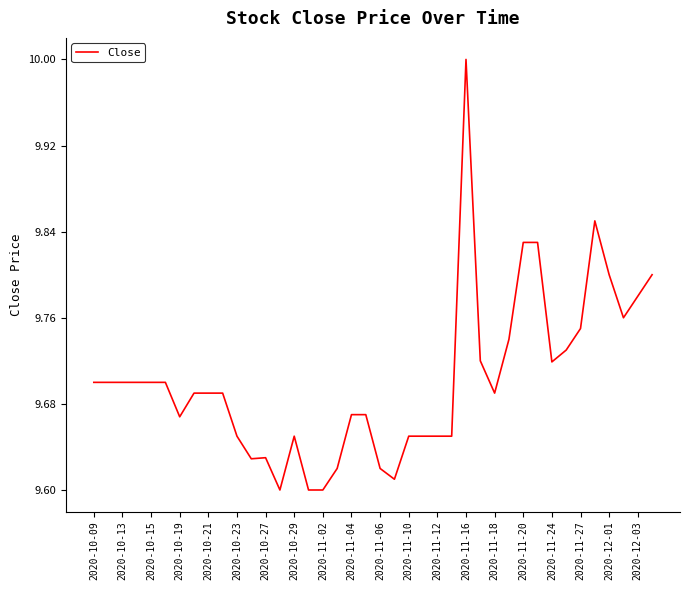

Does the chart have visible grid lines?

No